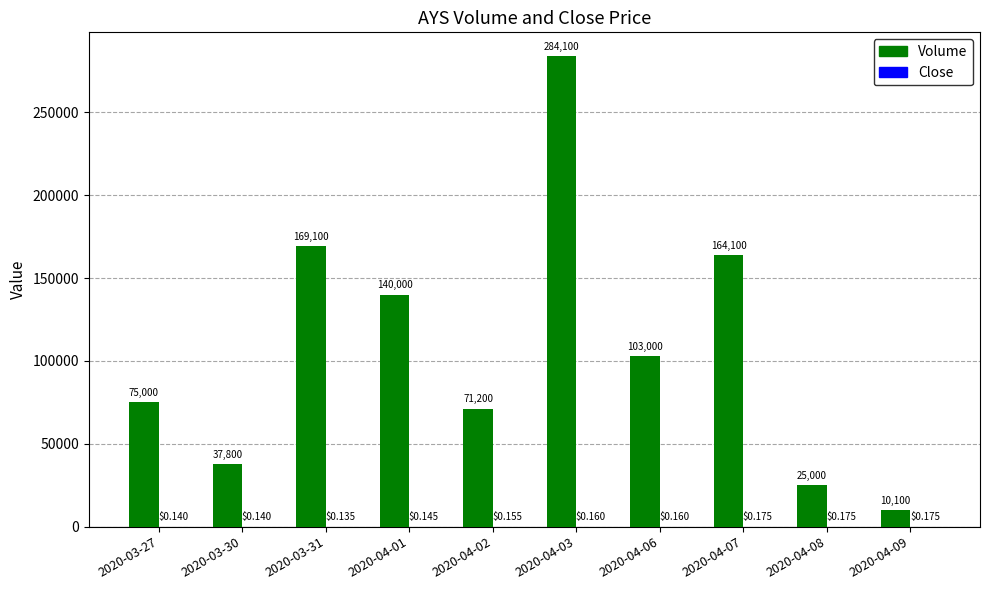

What is the spread (max minus min) of values at 2020-03-30?

37799.9